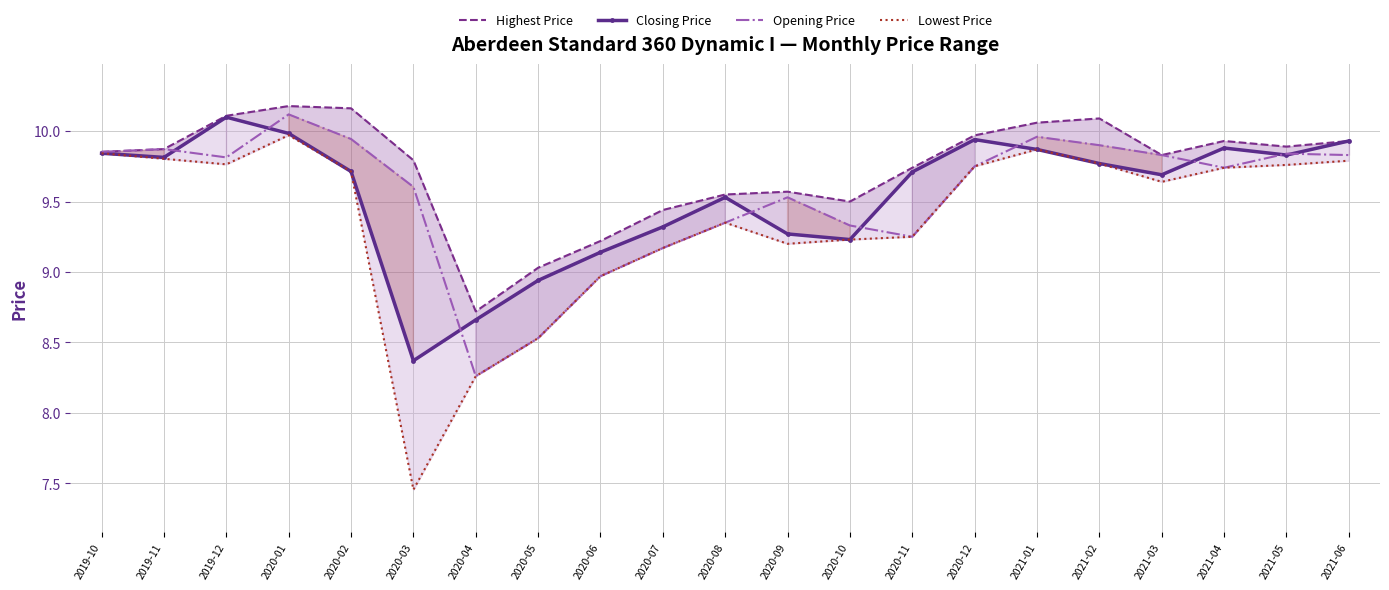

Rank the series by their maximum value, from highest to lowest.

Highest Price, Opening Price, Closing Price, Lowest Price